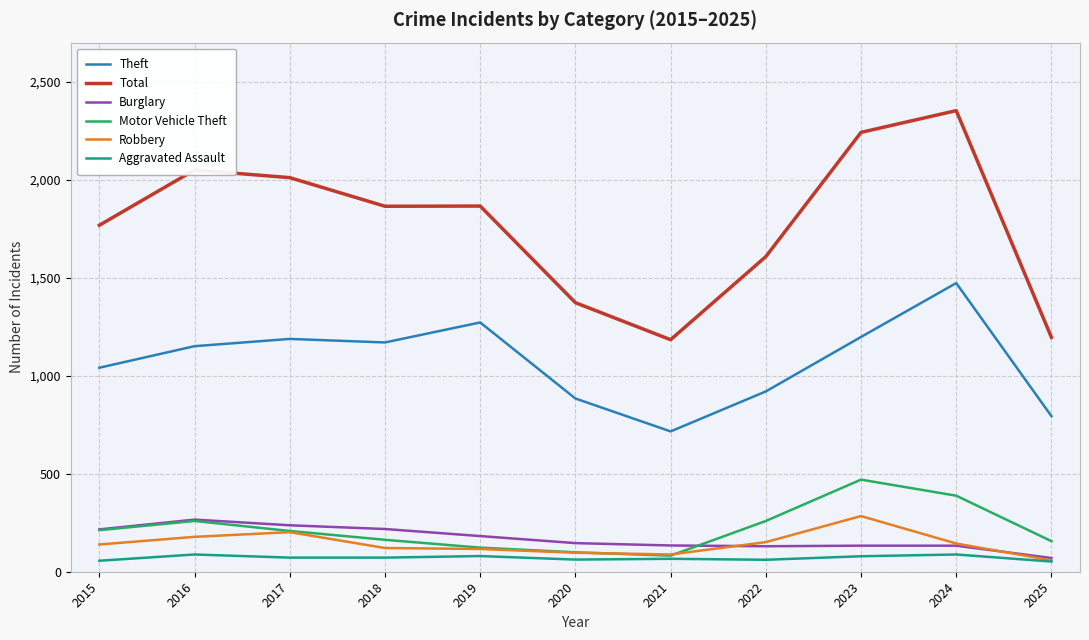

Is it true that Aggravated Assault equals 52 at 2025?

True